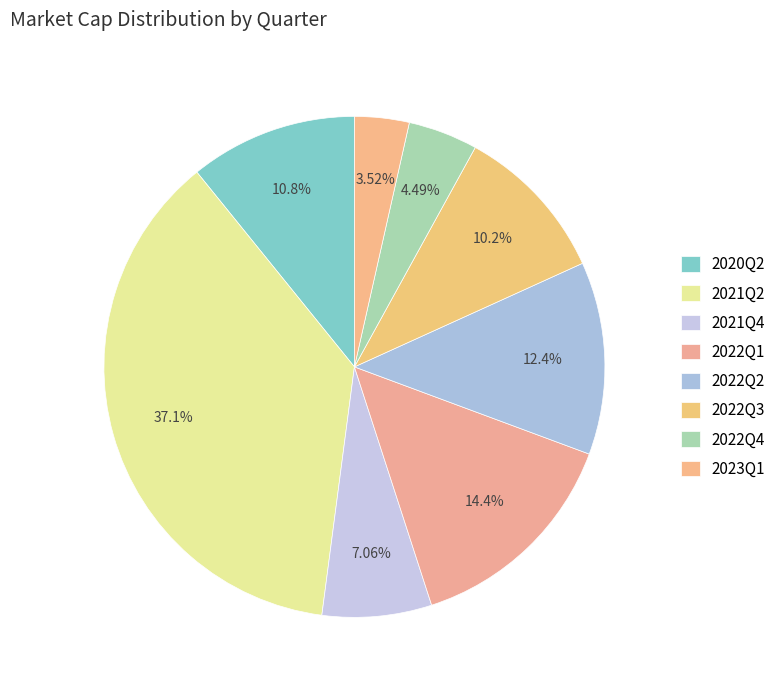

How many slices are in this pie chart?

8